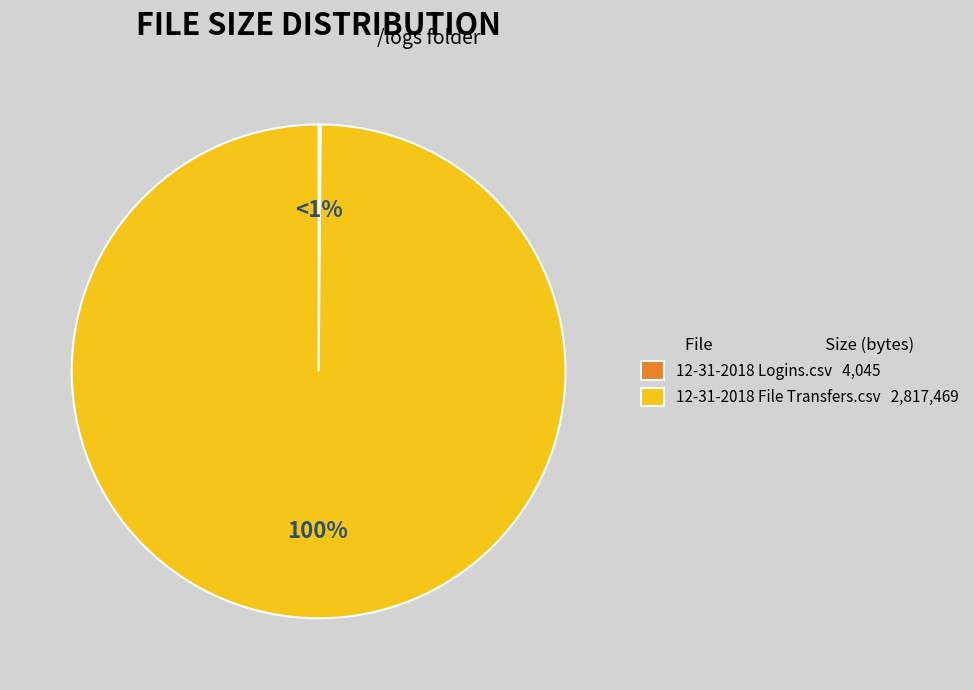

To the nearest percent, what percentage of the pie is 12-31-2018 File Transfers.csv?

100%